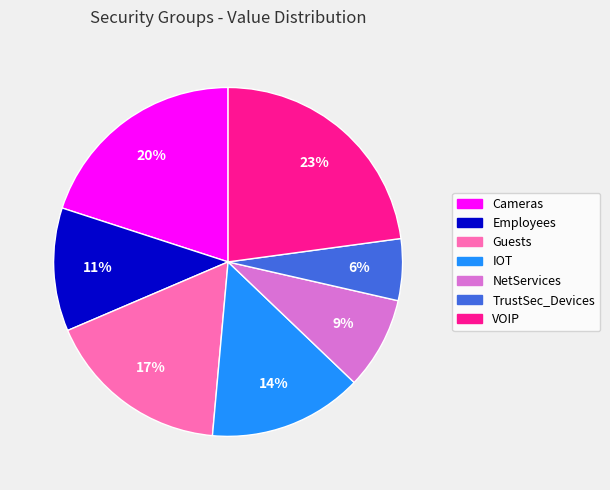

Between Guests and Employees, which is larger?

Guests